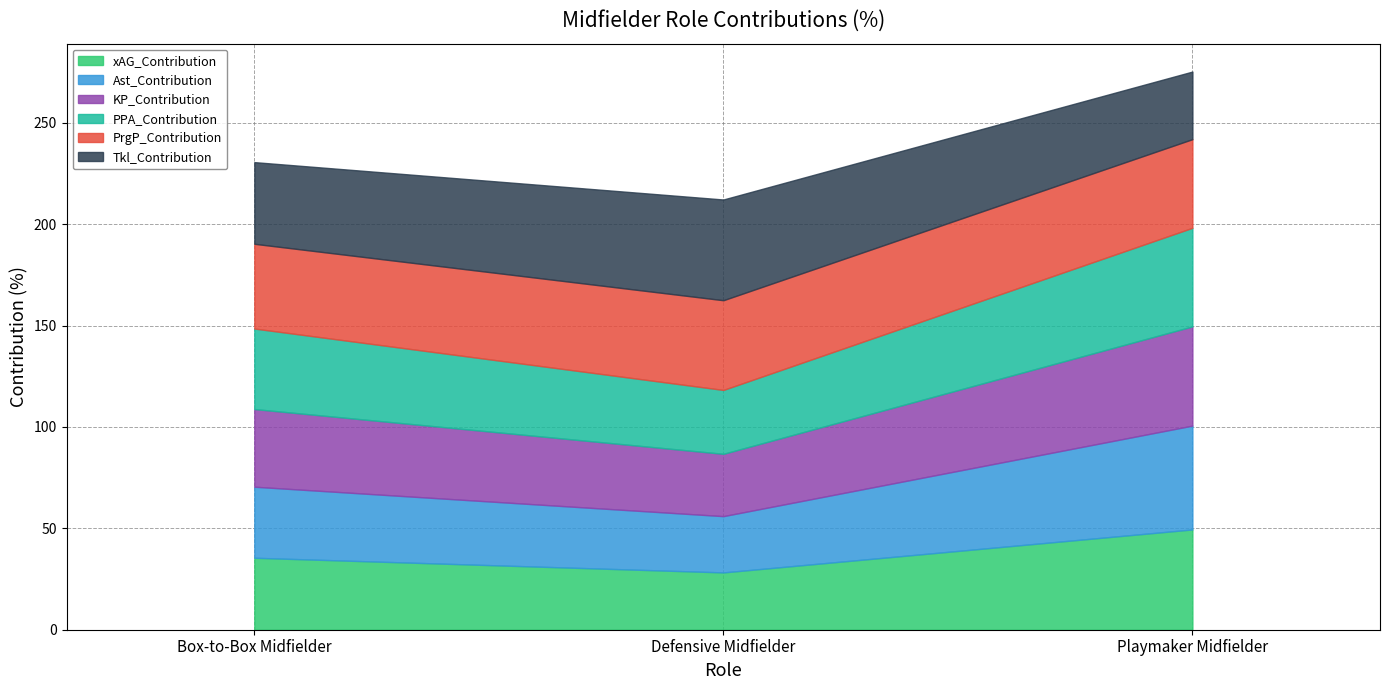

What is the value of the PPA_Contribution point at the 3rd from the left?

48.6